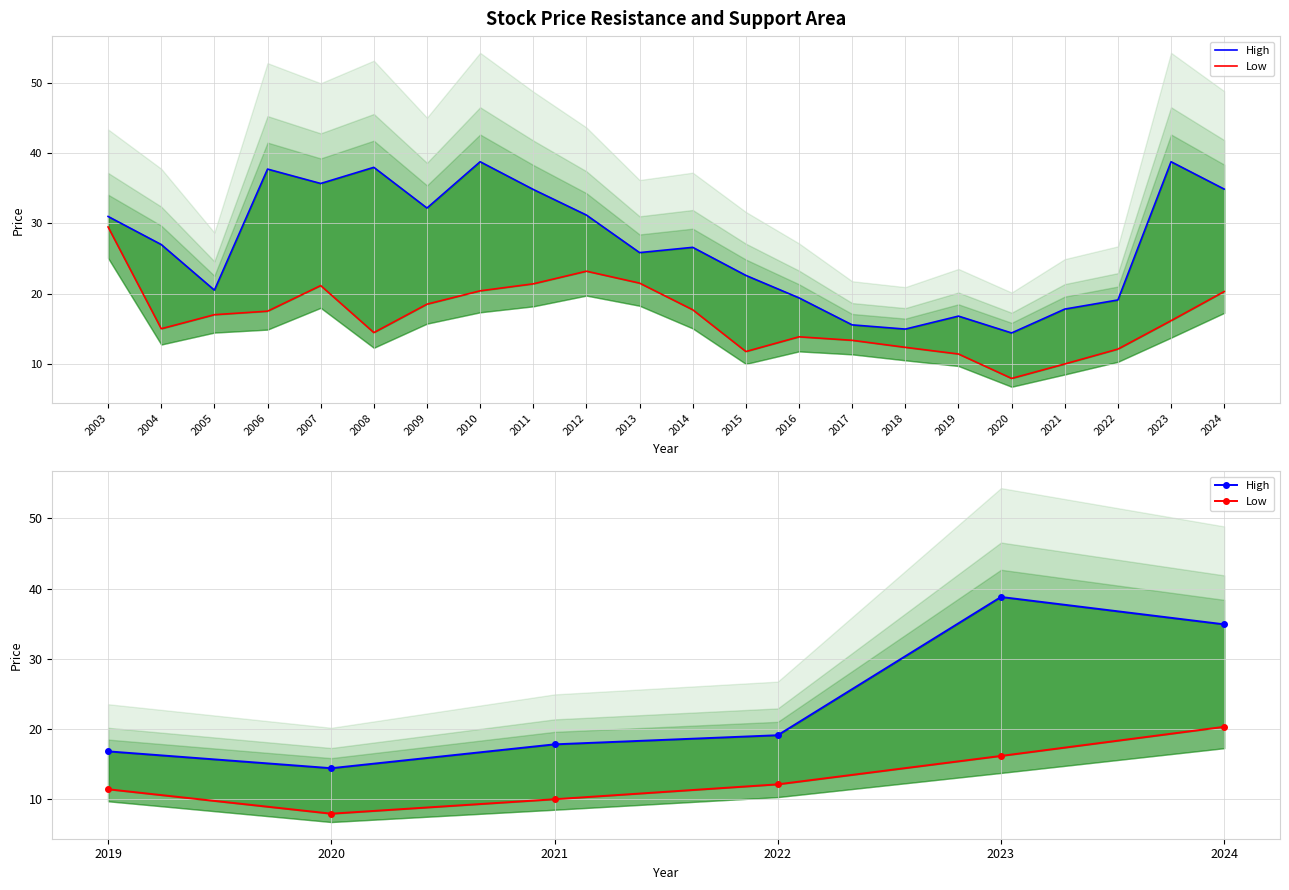

Is the value of High at 2024 greater than the value of Low at 2021?

Yes